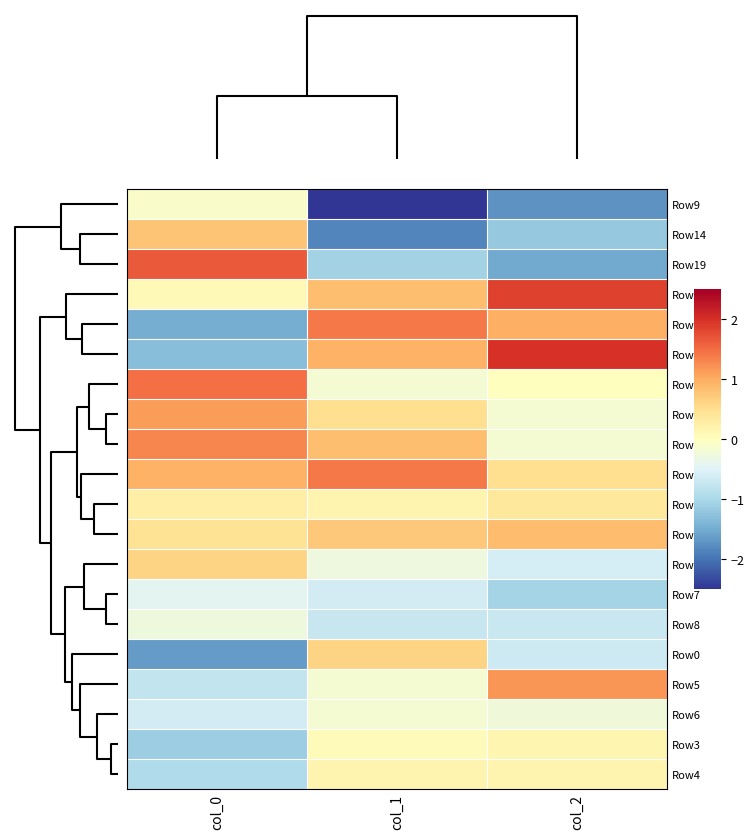

Reading left to right, transcribe all the data shown in this chart.

Row9: col_0=-0.1	col_1=-2.6	col_2=-1.7
Row14: col_0=0.8	col_1=-1.8	col_2=-1.2
Row19: col_0=1.6	col_1=-1.1	col_2=-1.5
Row10: col_0=0.1	col_1=0.8	col_2=1.8
Row1: col_0=-1.5	col_1=1.4	col_2=1.0
Row2: col_0=-1.3	col_1=1.0	col_2=2.0
Row18: col_0=1.5	col_1=-0.2	col_2=0.0
Row16: col_0=1.1	col_1=0.5	col_2=-0.2
Row17: col_0=1.3	col_1=0.8	col_2=-0.2
Row15: col_0=1.0	col_1=1.4	col_2=0.5
Row11: col_0=0.3	col_1=0.2	col_2=0.4
Row12: col_0=0.4	col_1=0.7	col_2=0.8
Row13: col_0=0.6	col_1=-0.3	col_2=-0.6
Row7: col_0=-0.4	col_1=-0.6	col_2=-1.0
Row8: col_0=-0.3	col_1=-0.7	col_2=-0.7
Row0: col_0=-1.6	col_1=0.6	col_2=-0.7
Row5: col_0=-0.8	col_1=-0.2	col_2=1.2
Row6: col_0=-0.6	col_1=-0.2	col_2=-0.2
Row3: col_0=-1.1	col_1=0.1	col_2=0.2
Row4: col_0=-1.0	col_1=0.2	col_2=0.2